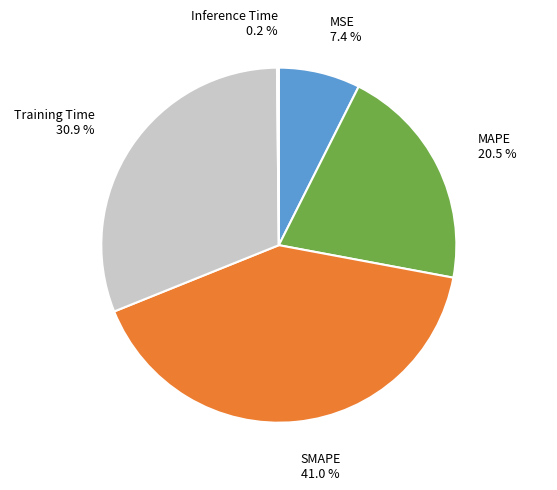

To the nearest percent, what is the average slice percentage?

20%